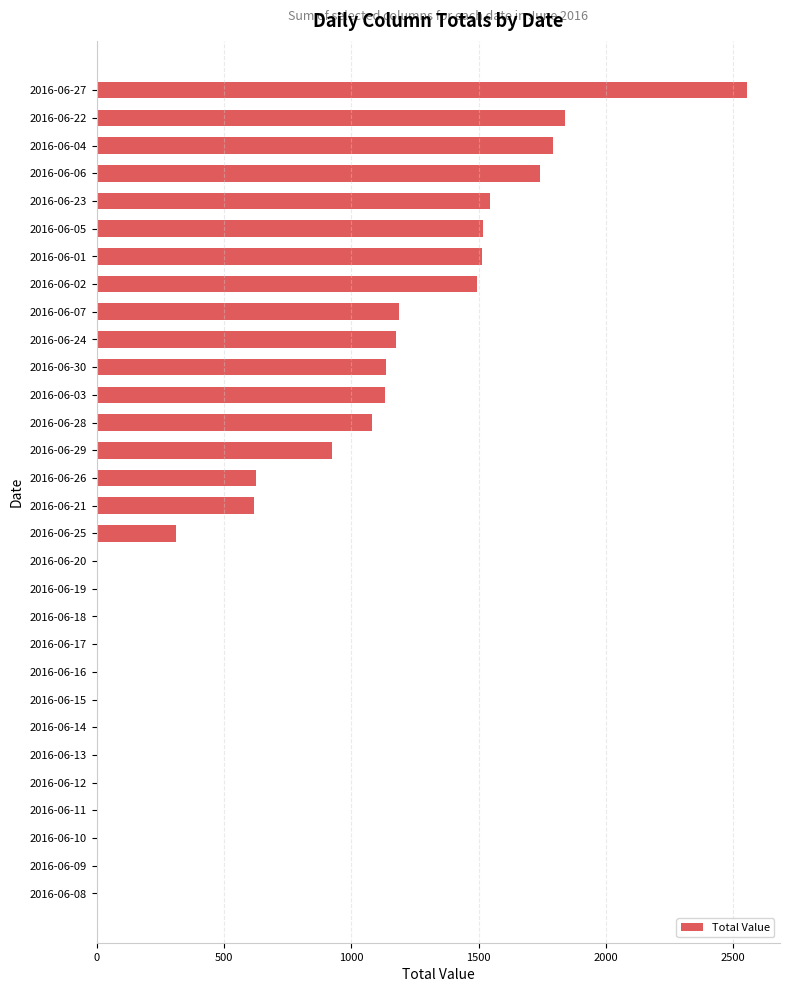

Which has a higher value, 2016-06-30 or 2016-06-08?

2016-06-30